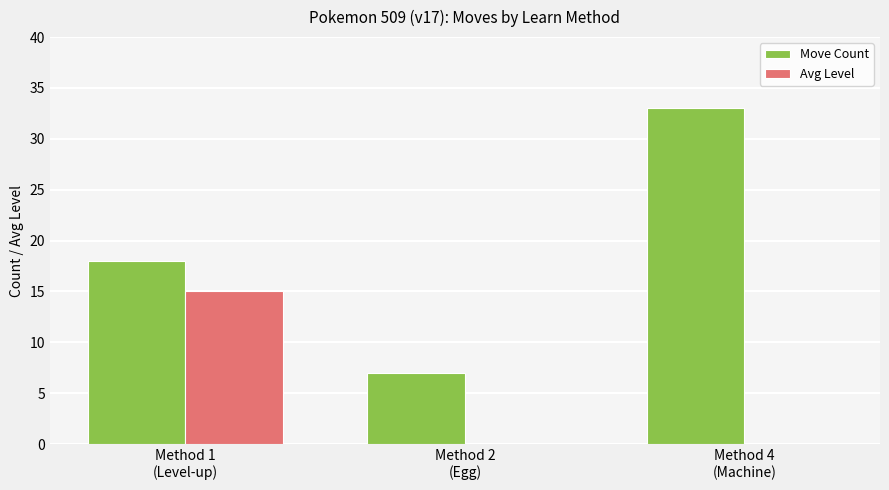

How many groups of bars are there?

3